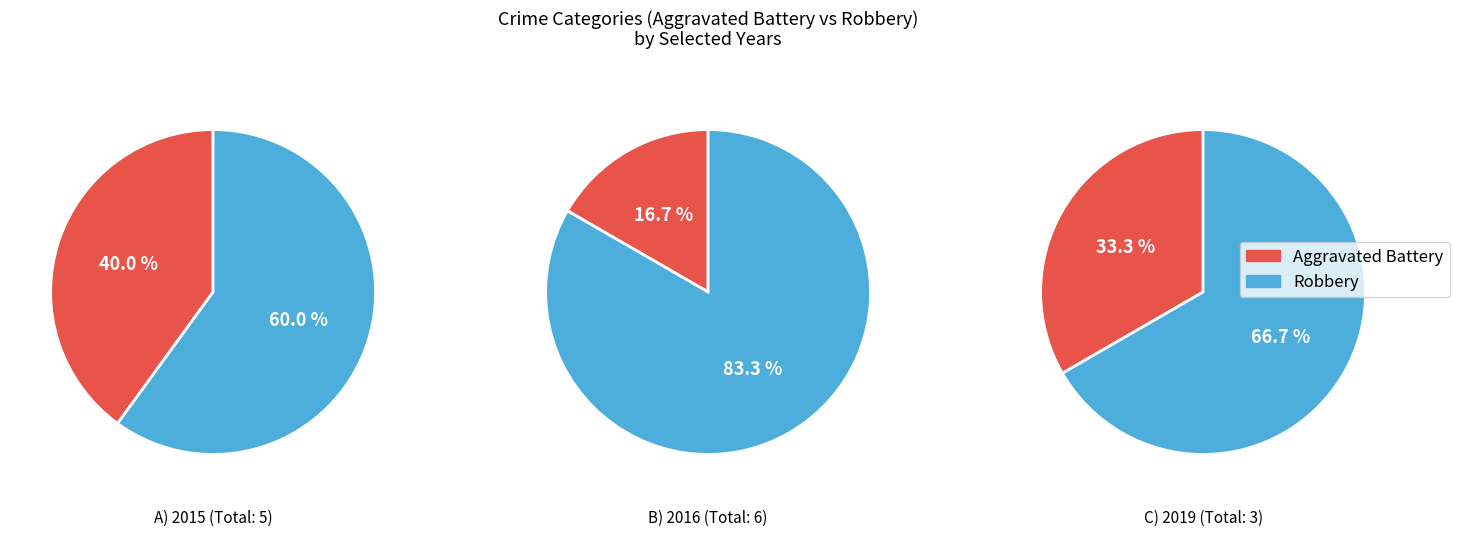

Is values_2016 the majority of the pie?

Yes